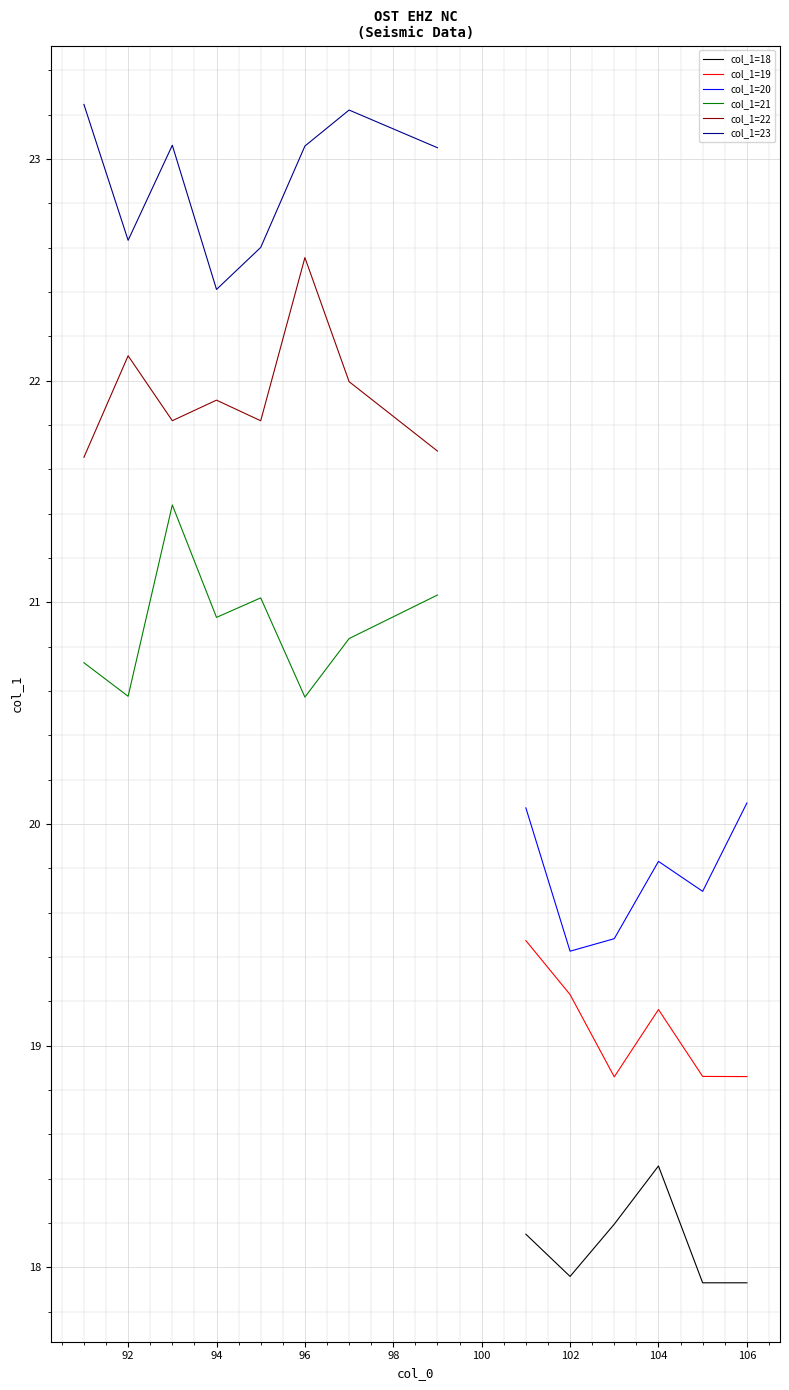

How many lines are shown in the chart?

6